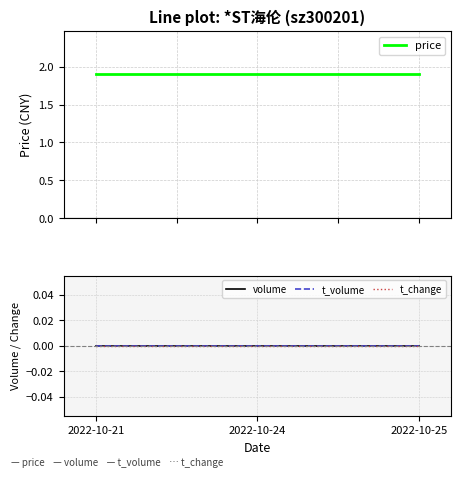

What is the value of the price point at the 2nd from the left?

1.9